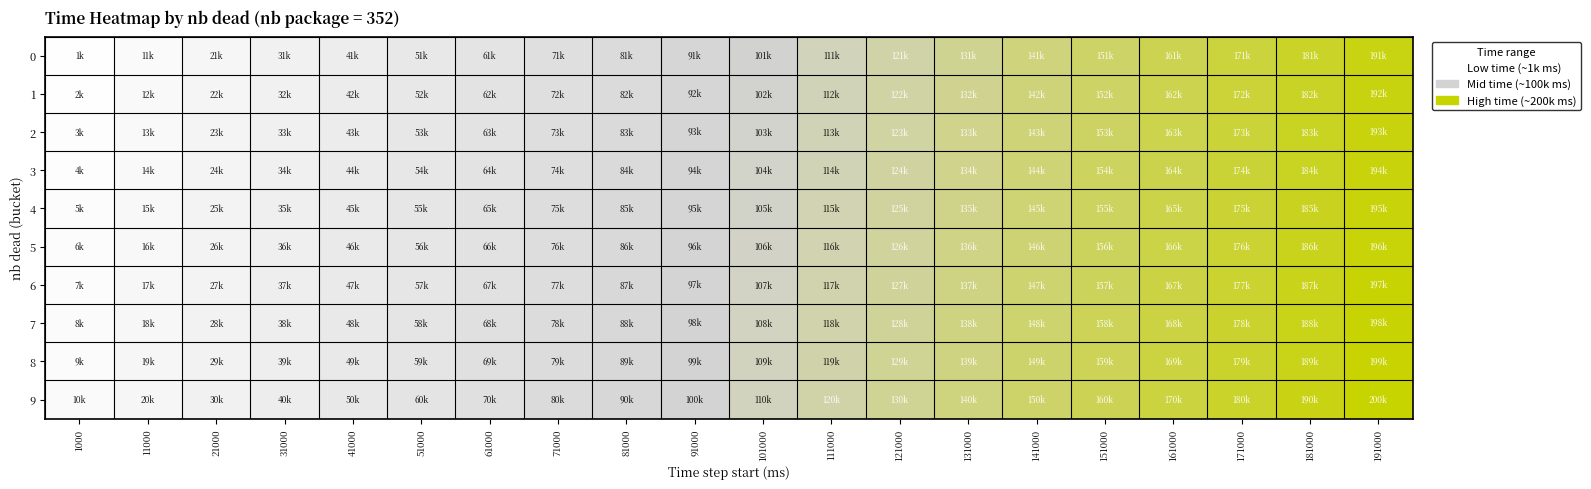

Which has a higher value, 91000 or 131000?

131000